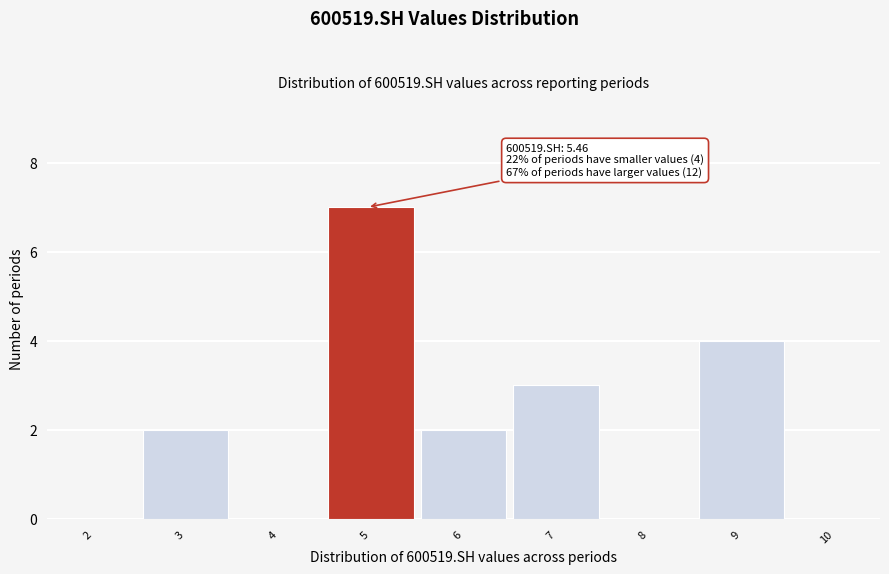

Reading left to right, transcribe all the data shown in this chart.

2=0	3=2	4=0	5=7	6=2	7=3	8=0	9=4	10=0